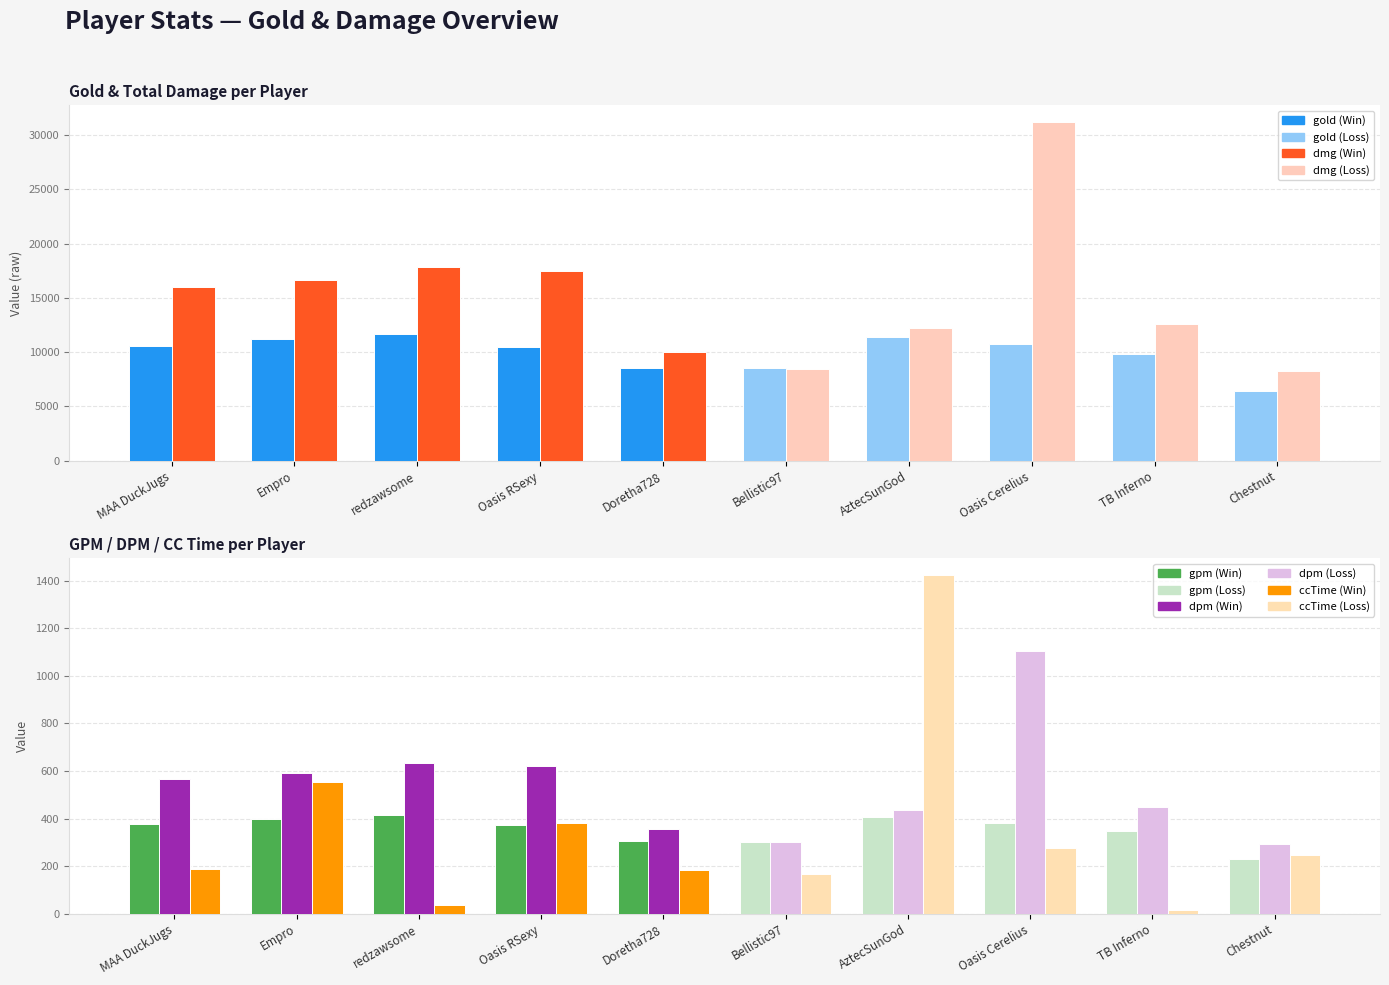

What is the label of the 5th bar from the right?

Bellistic97